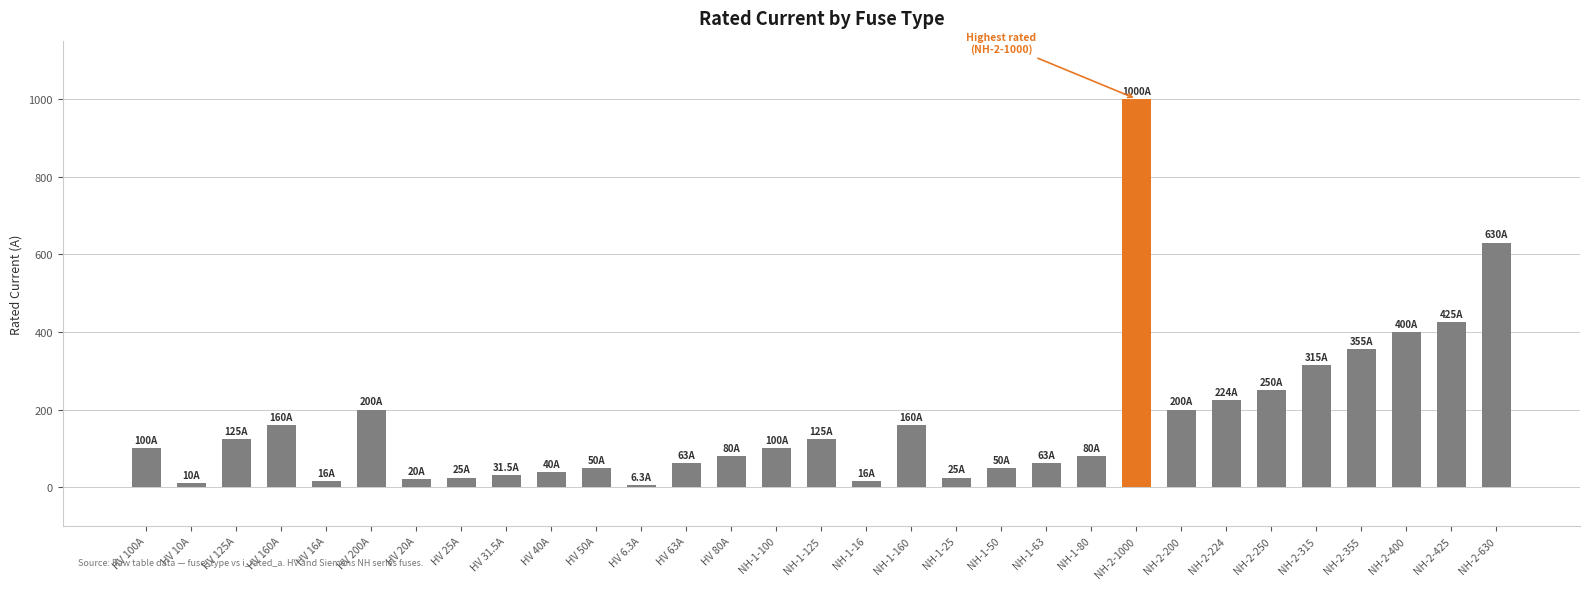

What is the change in value from HV 125A to HV 50A?

-75.0